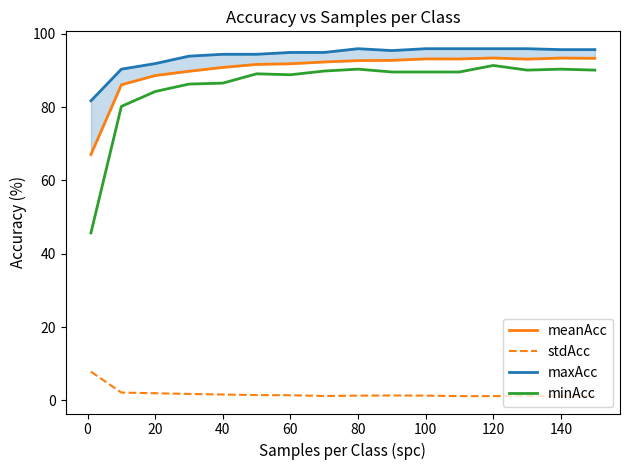

True or false: stdAcc and minAcc intersect in this chart.

False